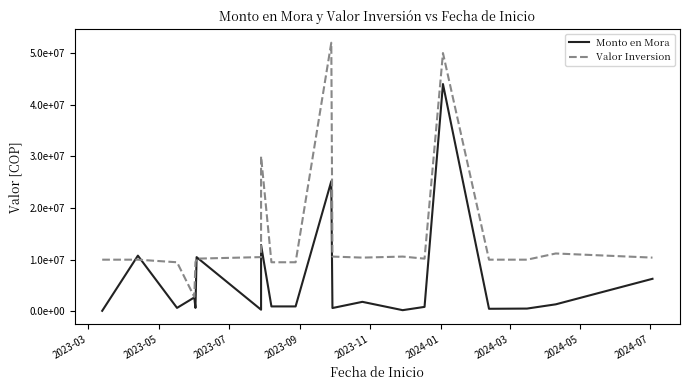

Which series ends up on top after the final intersection of Monto en Mora and Valor Inversion?

Valor Inversion